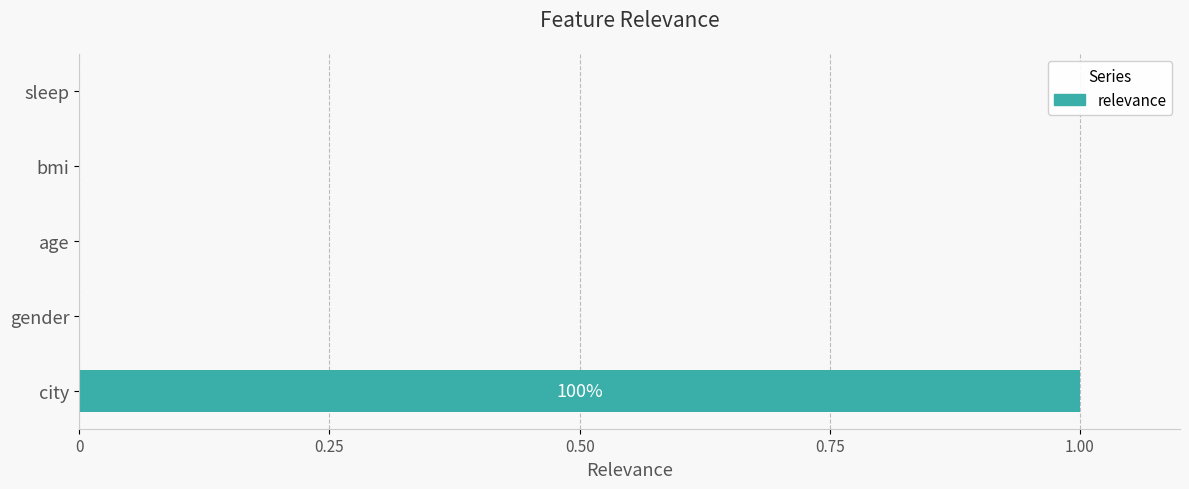

True or false: the data shows 0 at gender.

True